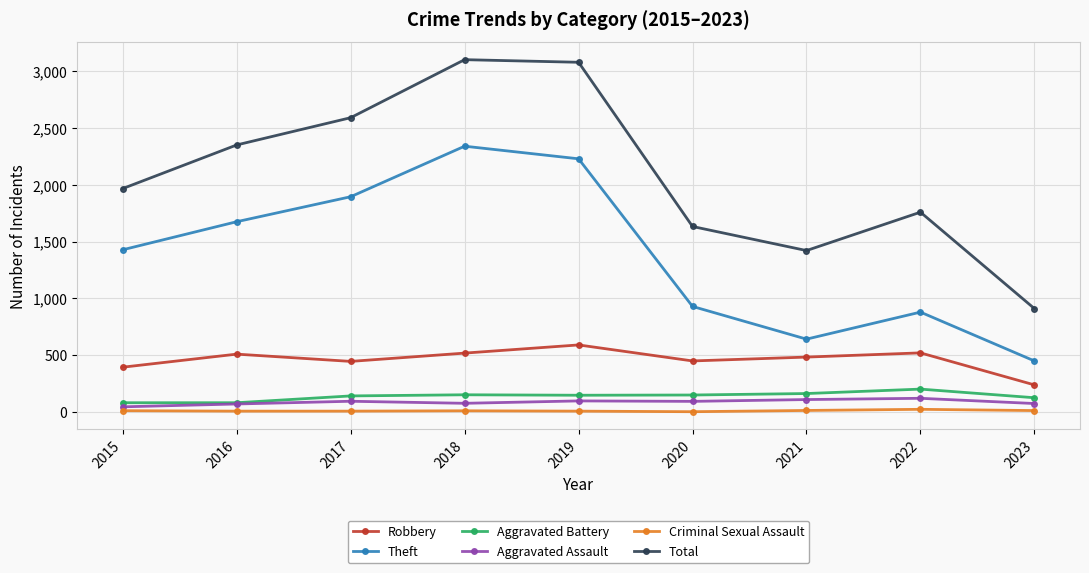

Which series has the widest spread of values?

Total